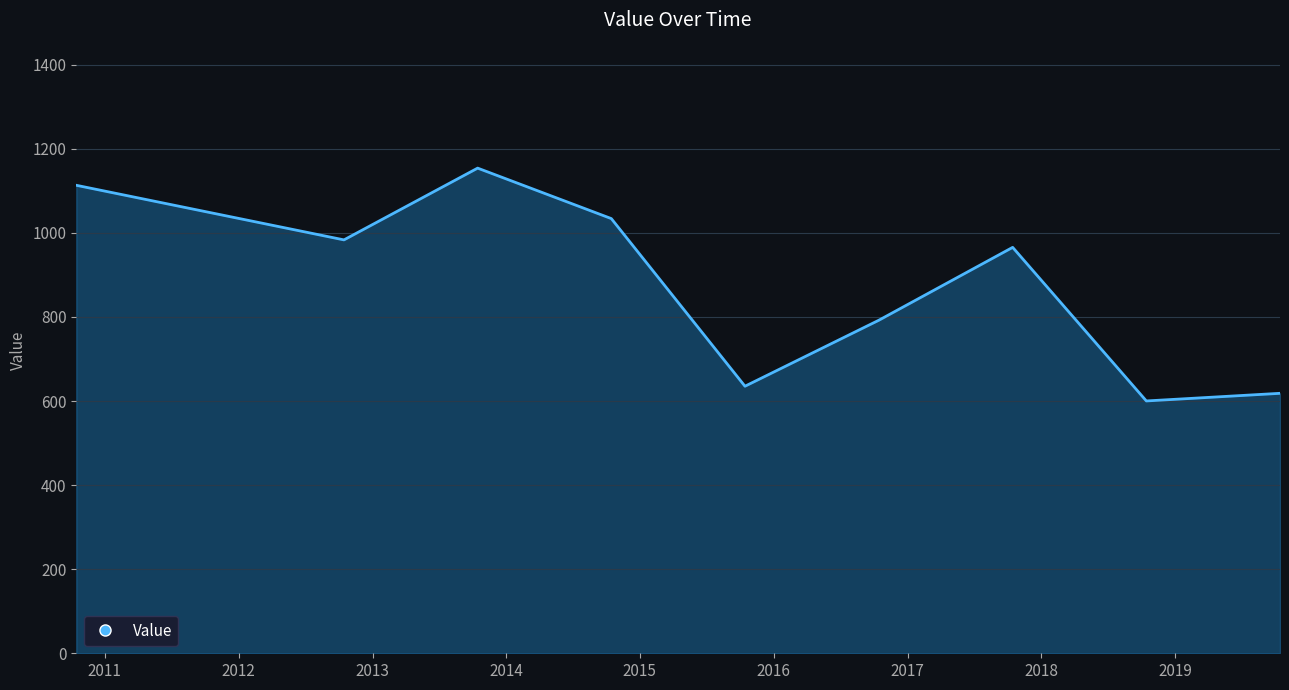

What is the difference between the maximum and minimum values?

553.8